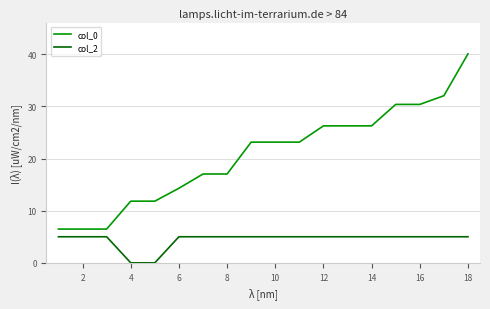

Which series has the widest spread of values?

col_0